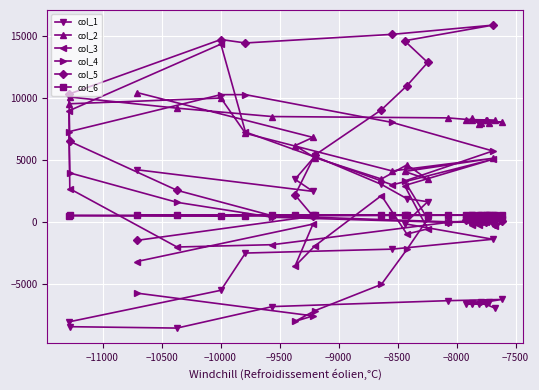

At −11000, list the series in order from largest to smallest.

col_2, col_6, col_5, col_3, col_4, col_1